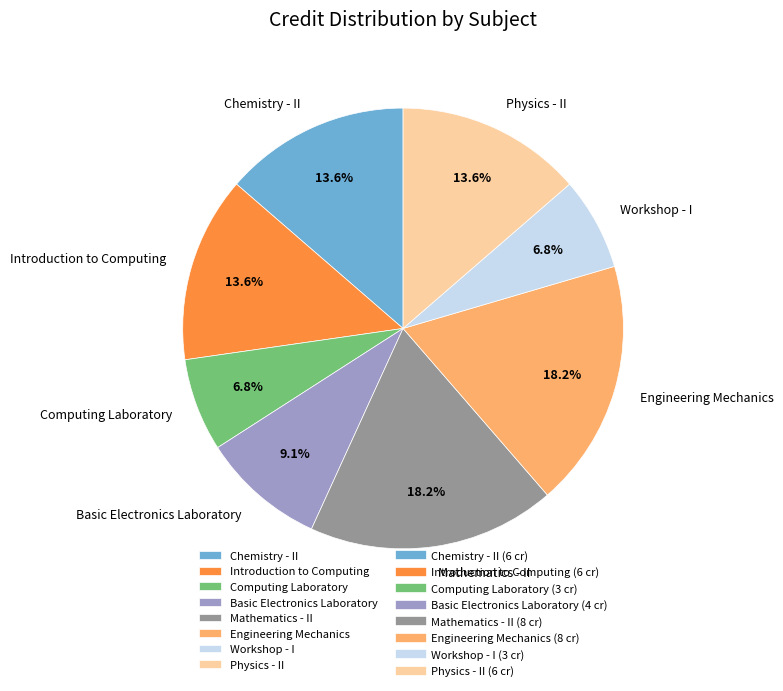

What percentage is NOT represented by Computing Laboratory?

93.2%